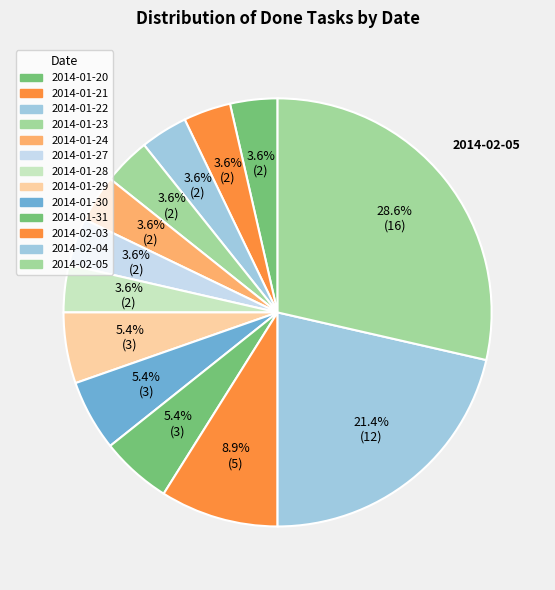

How many slices are in this pie chart?

13